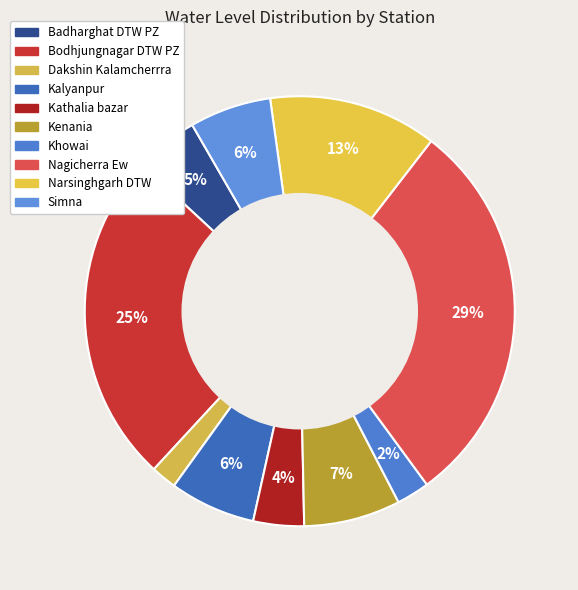

Is it true that Badharghat DTW PZ is 5% of the pie?

True